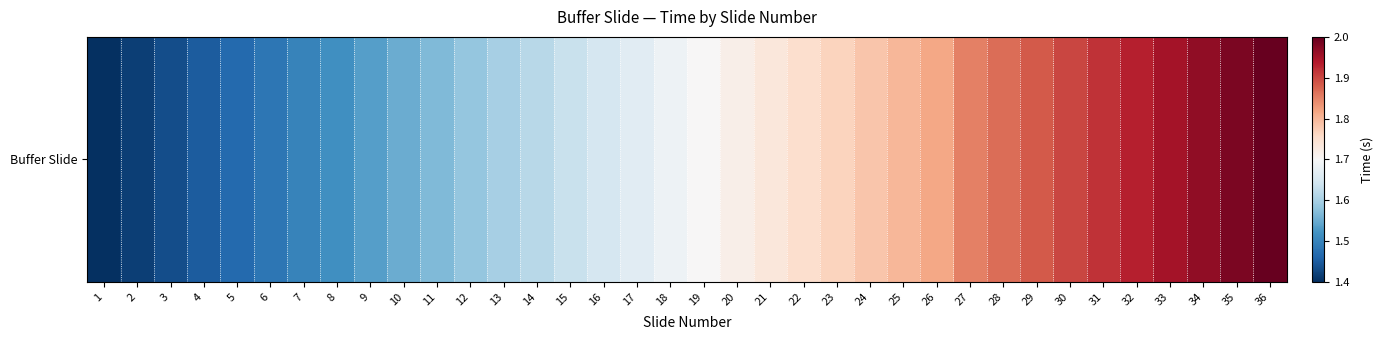

What is the sum of the values at 27 and 1?

3.2